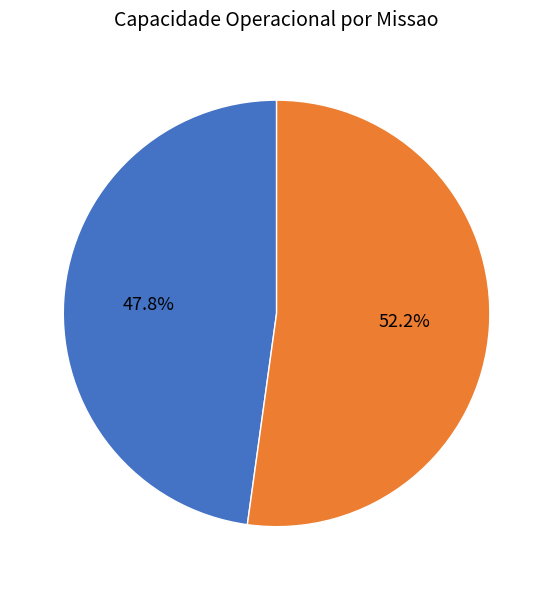

Does any single category account for the majority?

Yes